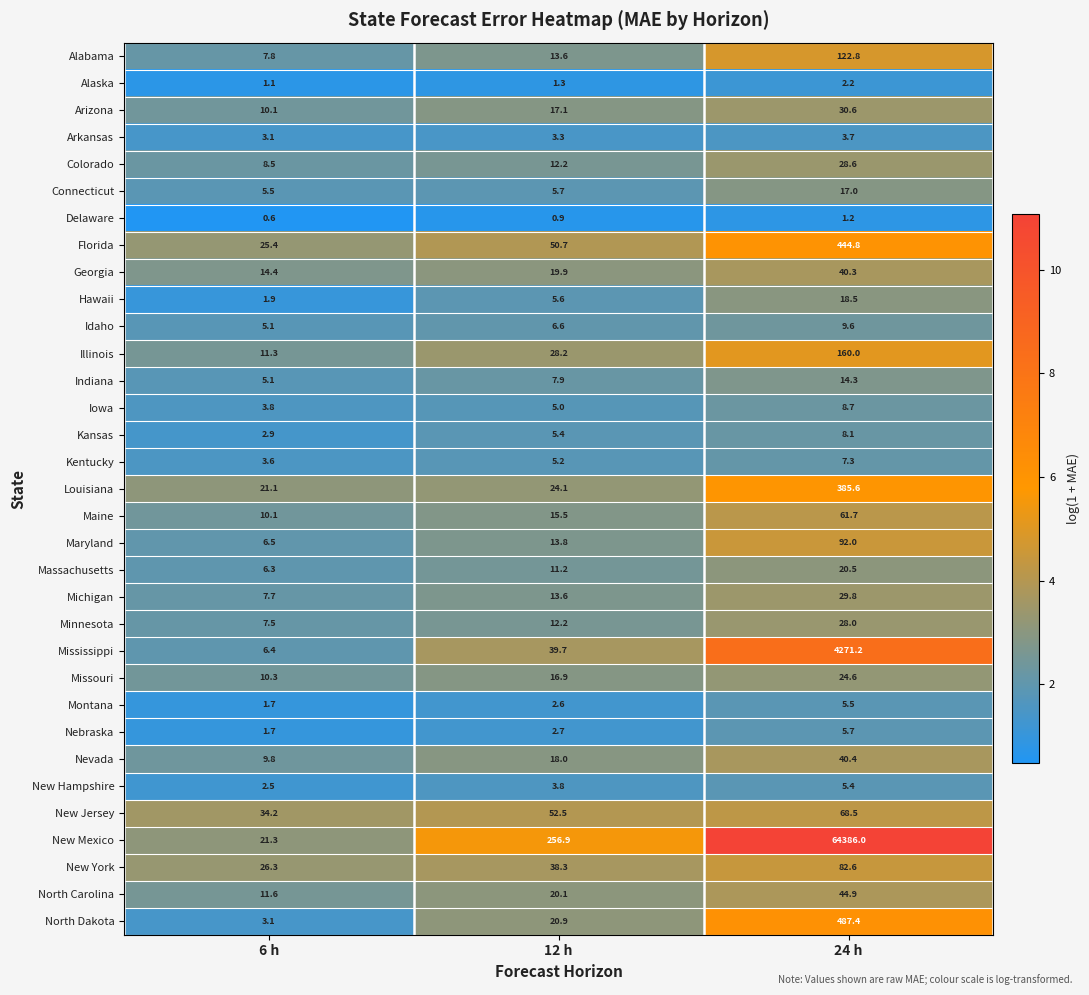

At which label does Kansas reach its minimum?

6 h